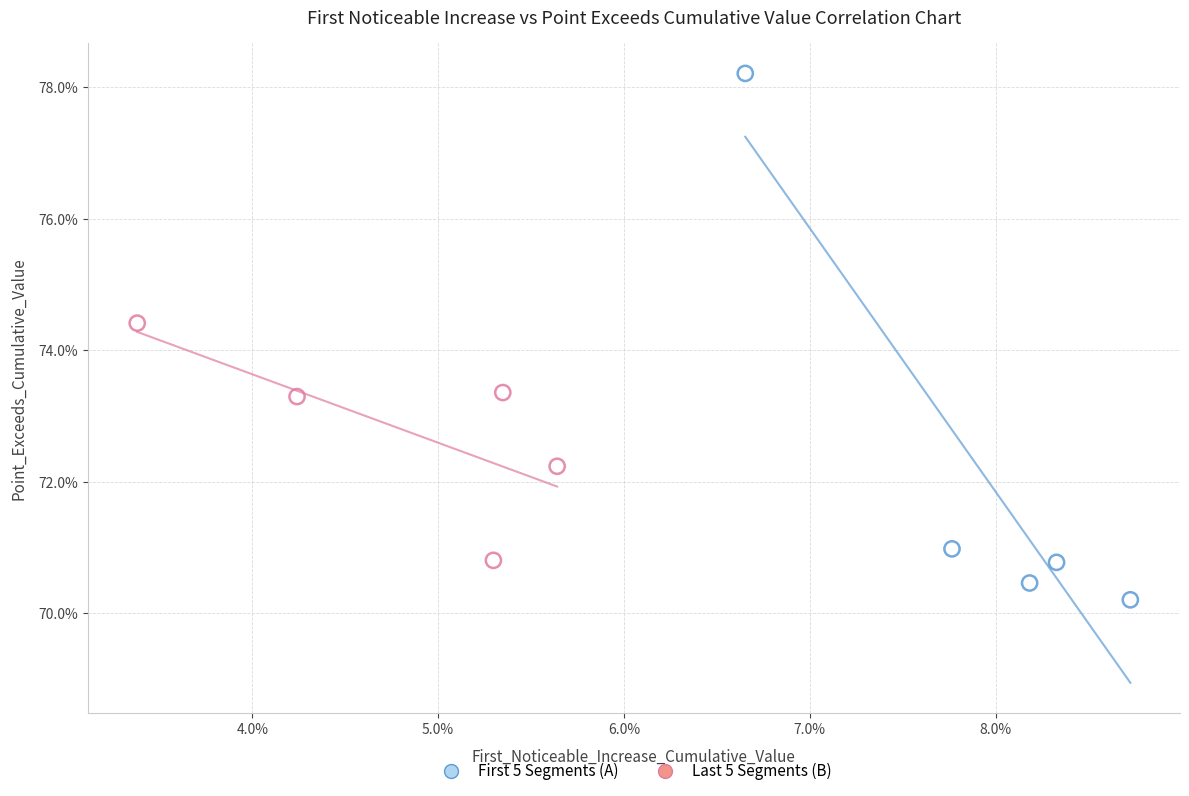

What are all the series names shown in the legend?

First 5 Segments (A), Last 5 Segments (B)